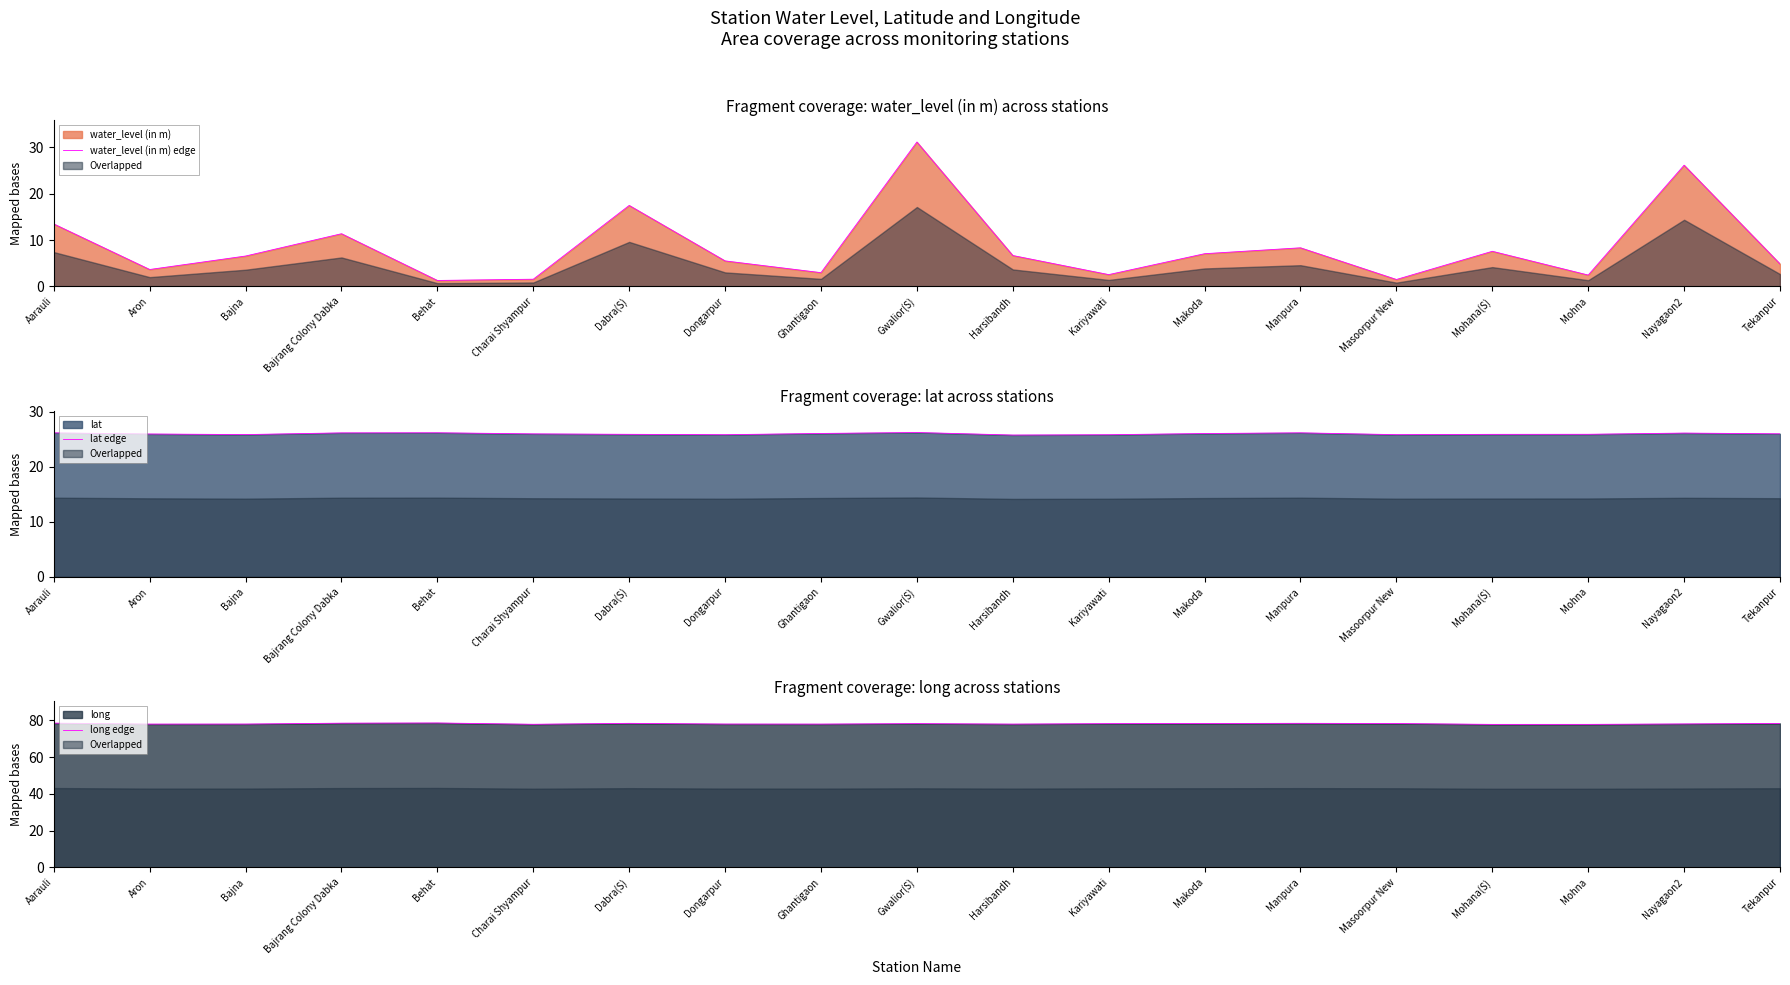

Rank the categories by lat edge value from highest to lowest.

Gwalior(S), Behat, Manpura, Aarauli, Bajrang Colony Dabka, Nayagaon2, Ghantigaon, Makoda, Tekanpur, Charai Shyampur, Aron, Mohna, Dabra(S), Mohana(S), Bajna, Masoorpur New, Dongarpur, Kariyawati, Harsibandh